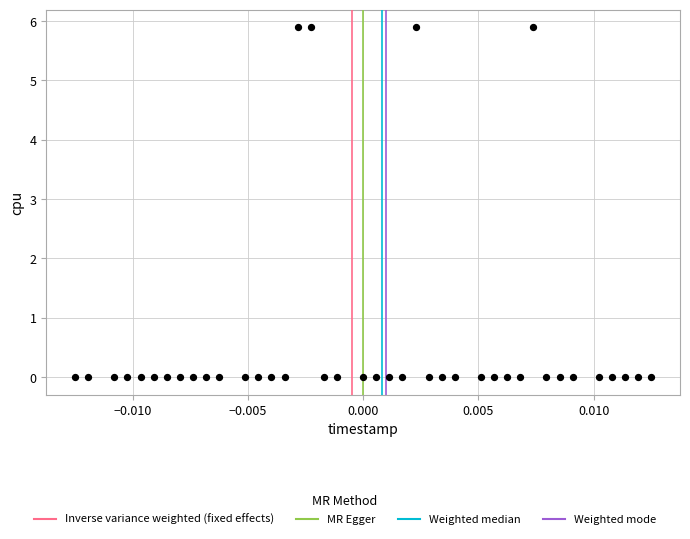

What is the range of Y values (max minus min)?

5.9